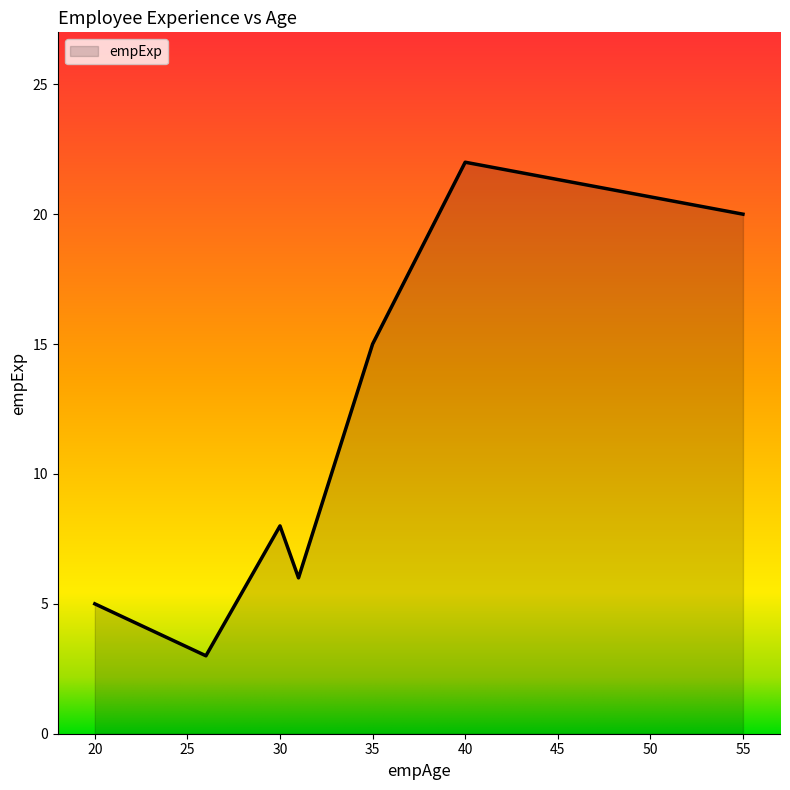

What is the difference between the second highest and second lowest values?

15